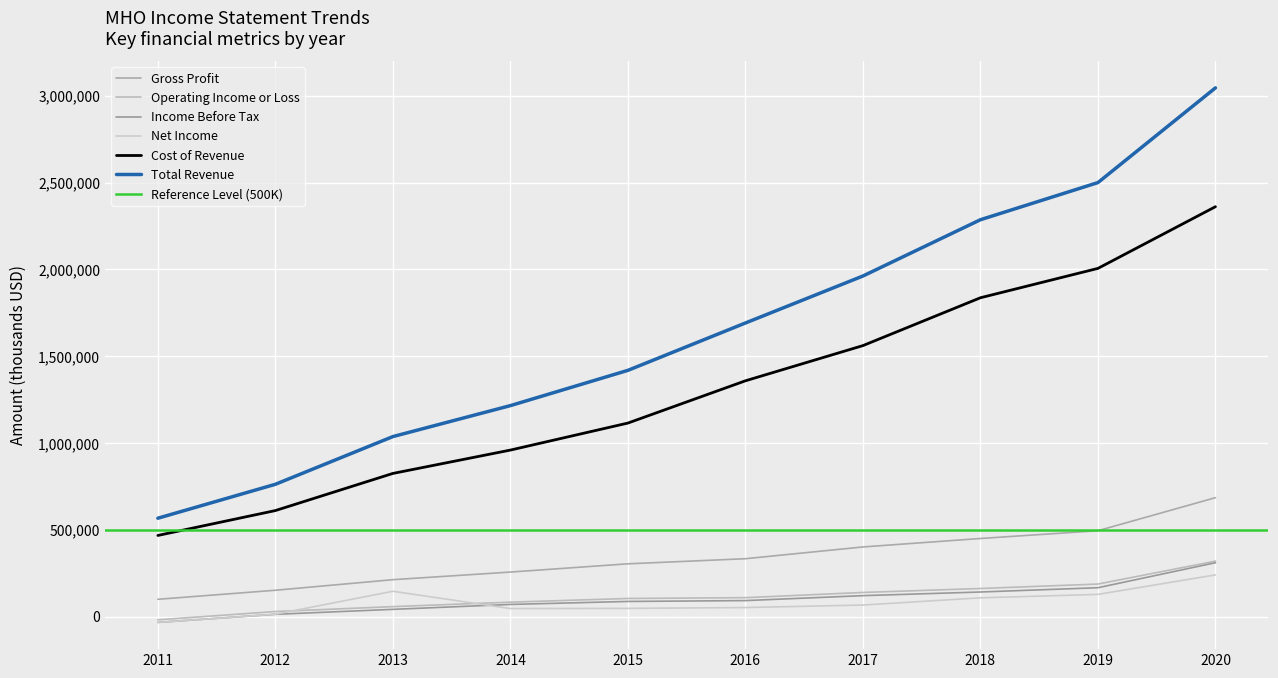

Reading right to left, list all the values displayed in this chart.

Total Revenue: 2020=3046100	2019=2500300	2018=2286300	2017=1962000	2016=1691300	2015=1418400	2014=1215200	2013=1036800	2012=761900	2011=566400
Cost of Revenue: 2020=2361400	2019=2005900	2018=1836700	2017=1561000	2016=1358200	2015=1114700	2014=959000	2013=824500	2012=610500	2011=467100
Gross Profit: 2020=684800	2019=494400	2018=449600	2017=400900	2016=333100	2015=303700	2014=256200	2013=212300	2012=151400	2011=99300
Operating Income or Loss: 2020=319300	2019=187100	2018=161500	2017=138700	2016=108700	2015=104000	2014=82800	2013=57000	2012=28800	2011=-18900
Income Before Tax: 2020=310000	2019=166000	2018=141300	2017=120300	2016=91800	2015=86900	2014=69700	2013=41300	2012=12800	2011=-33900
Net Income: 2020=239900	2019=127600	2018=107700	2017=66200	2016=51700	2015=46900	2014=45900	2013=145600	2012=13300	2011=-33900